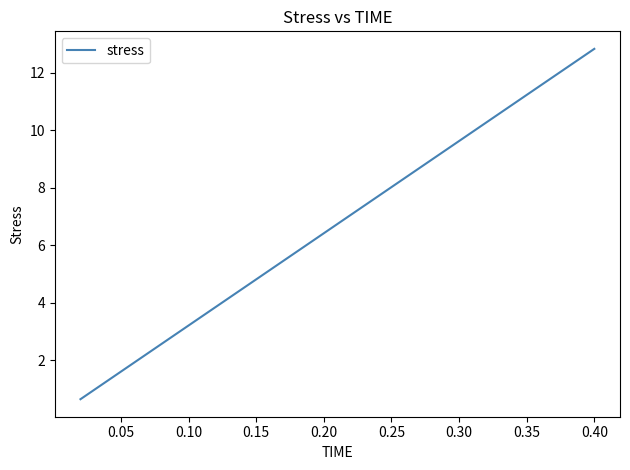

What is the difference between the maximum and minimum values?

12.2